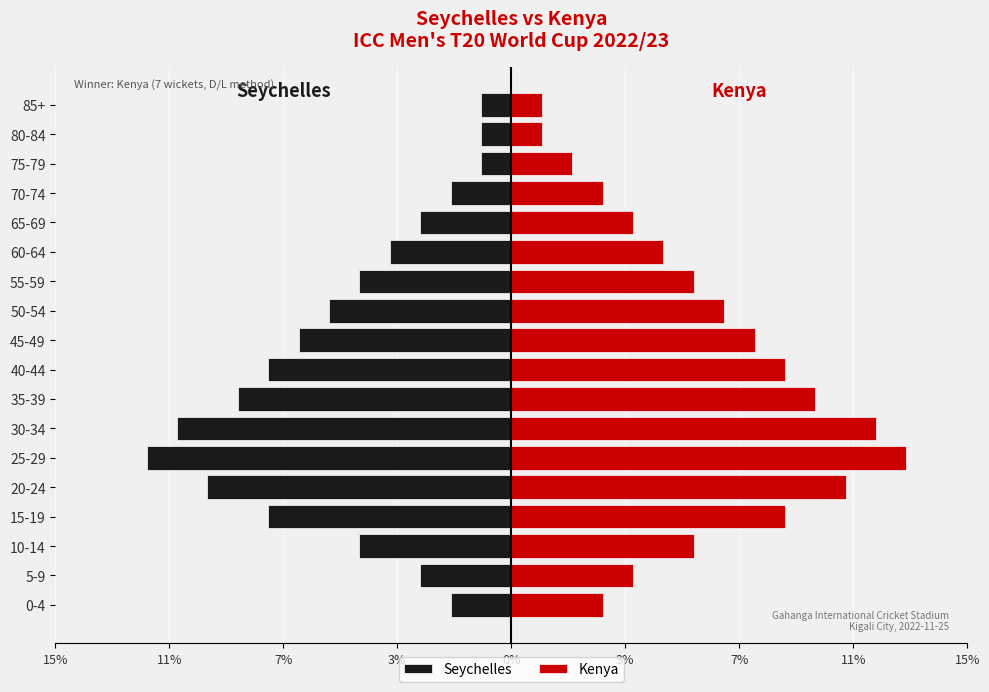

Which series has the largest range (max minus min)?

Kenya